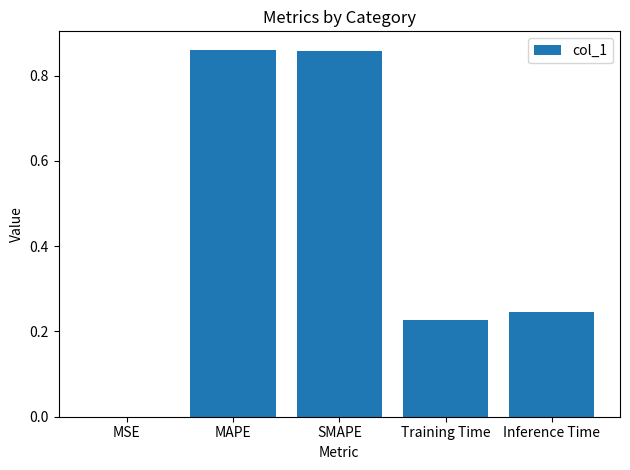

The chart shows a value of 0.0 at MSE. True or false?

True